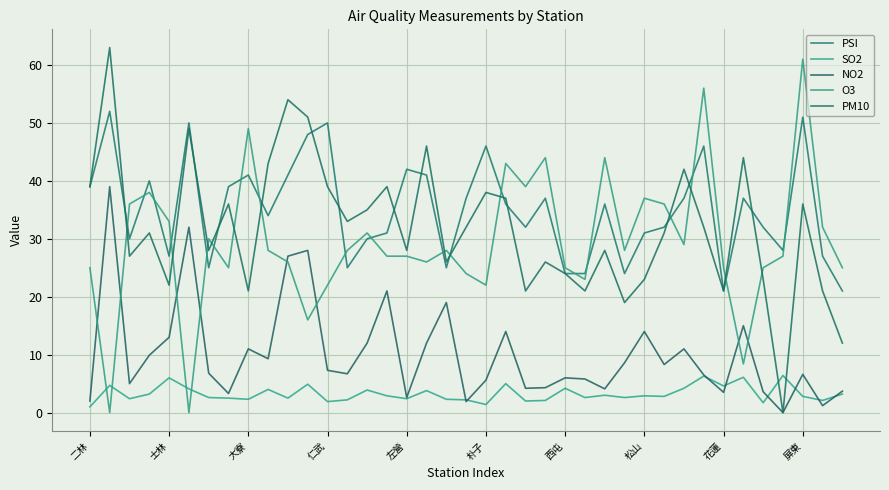

At which label is SO2 closest to 3?

26